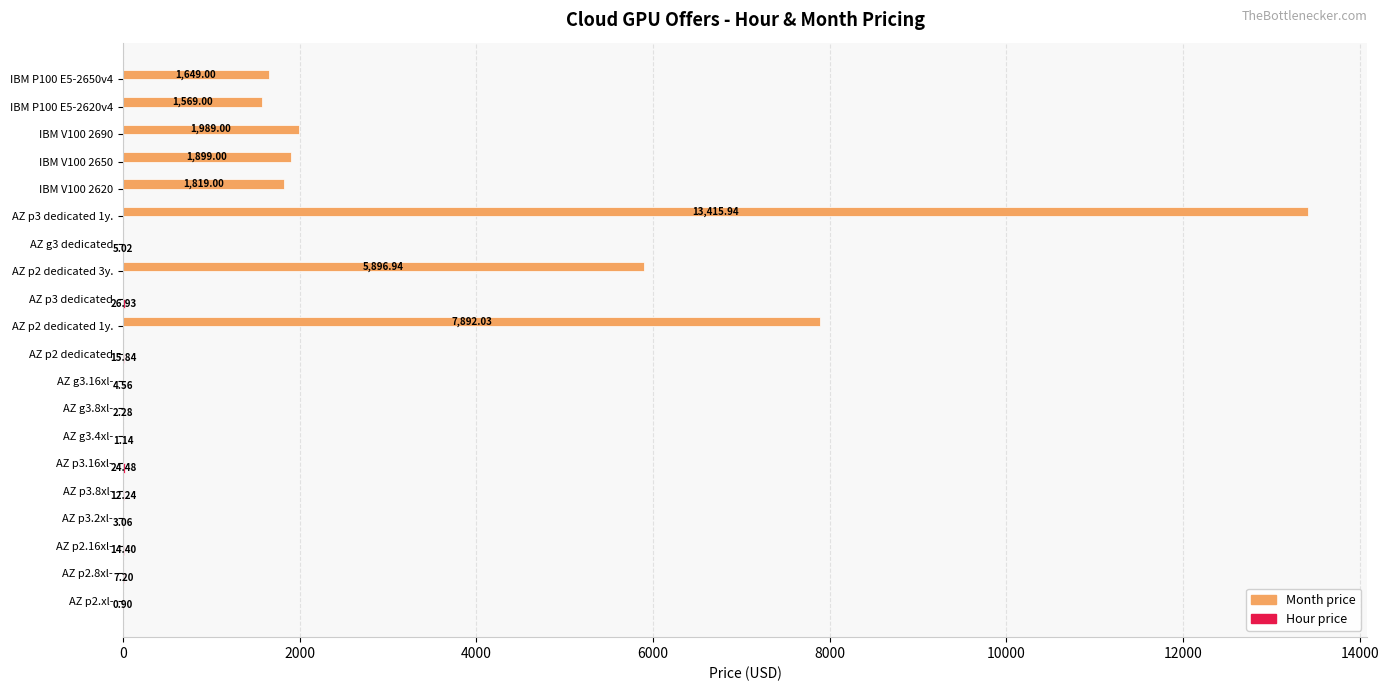

What is the sum of the Month price values at AZ p3.2xl- and IBM V100 2650?

1899.0